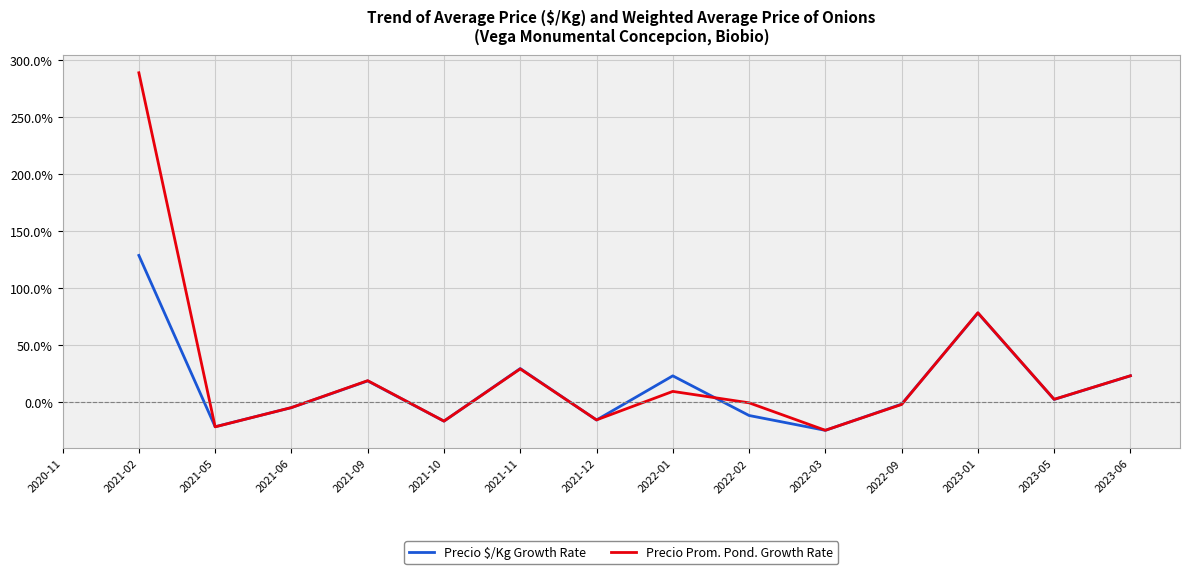

Rank the series by their average value, from lowest to highest.

Precio $/Kg Growth Rate, Precio Prom. Pond. Growth Rate